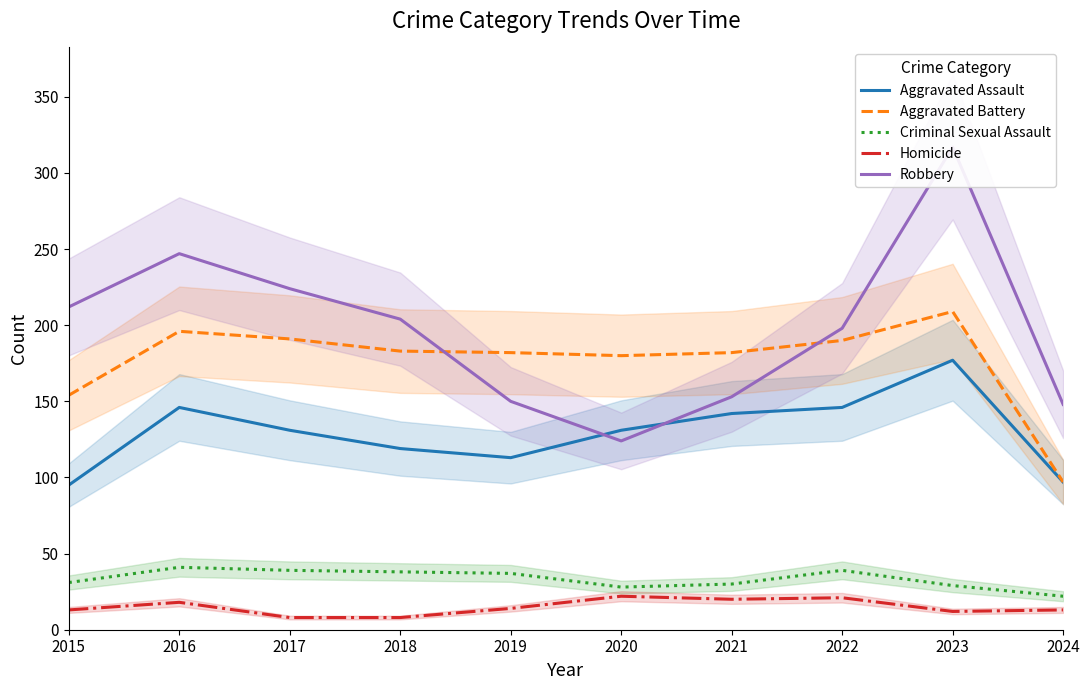

True or false: Robbery and Aggravated Battery intersect in this chart.

True